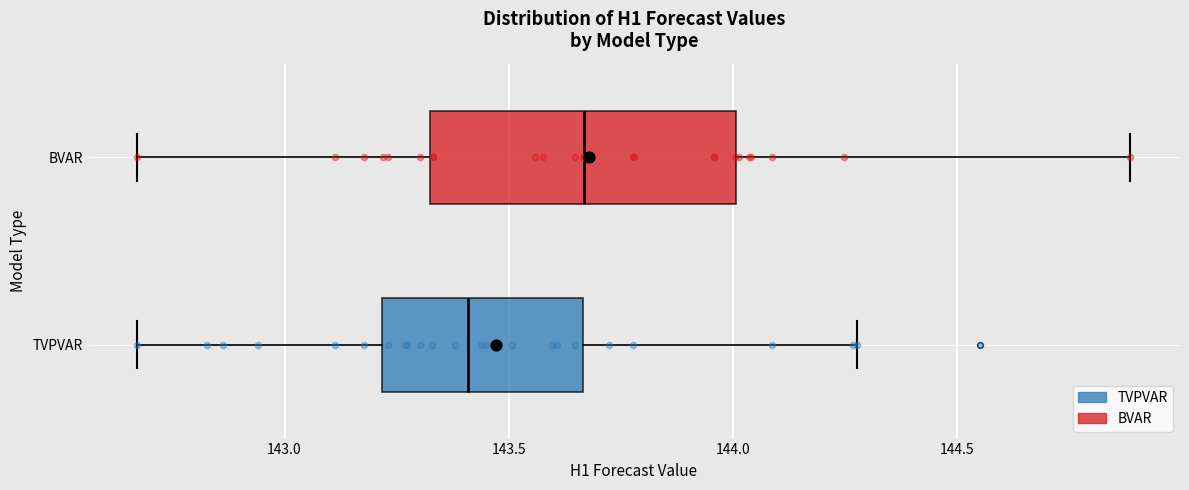

Reading bottom to top, transcribe this box plot: for each box, give where its median line is, the range the box spans, and where its two whiskers end, as read against the x-axis. The values are not printed on the chart, so give them approximately, as read against the axis.

TVPVAR: median 143.40, box 143.20 to 143.65, whiskers 142.65 to 144.30
BVAR: median 143.65, box 143.30 to 144.00, whiskers 142.65 to 144.90